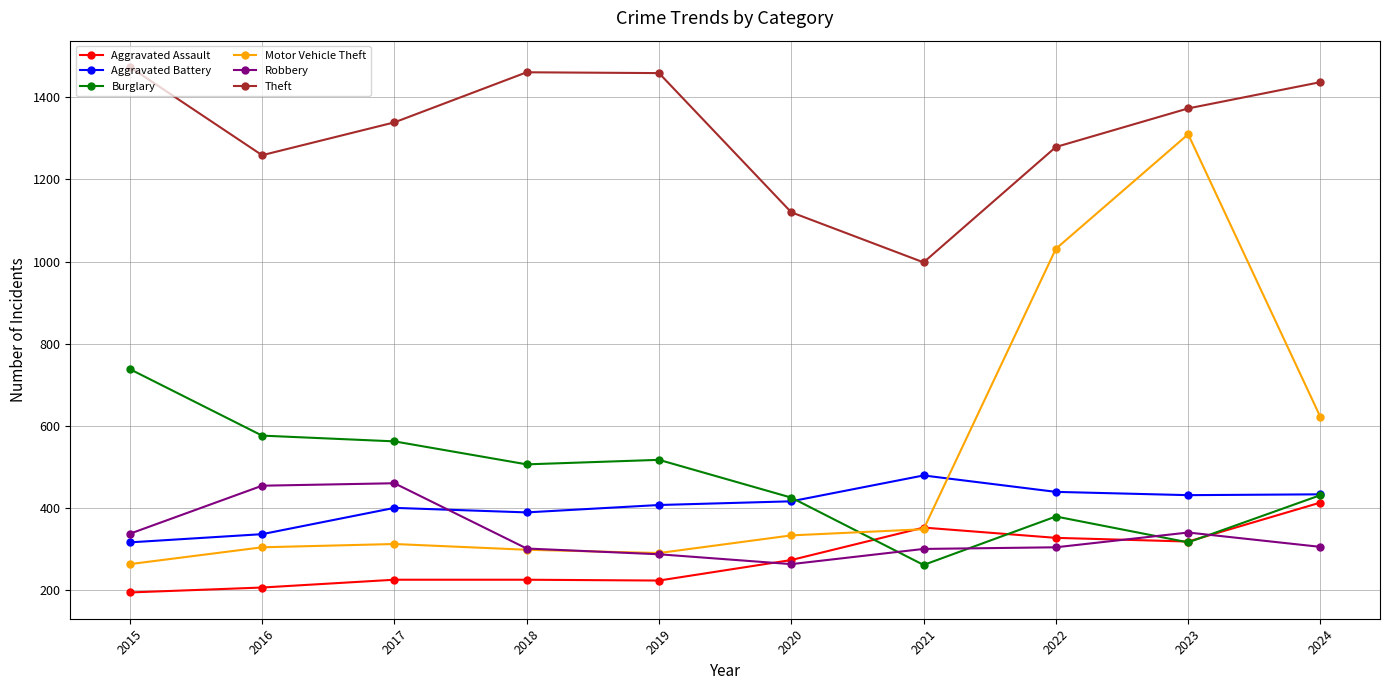

List the series in order of their peak value, highest first.

Theft, Motor Vehicle Theft, Burglary, Aggravated Battery, Robbery, Aggravated Assault